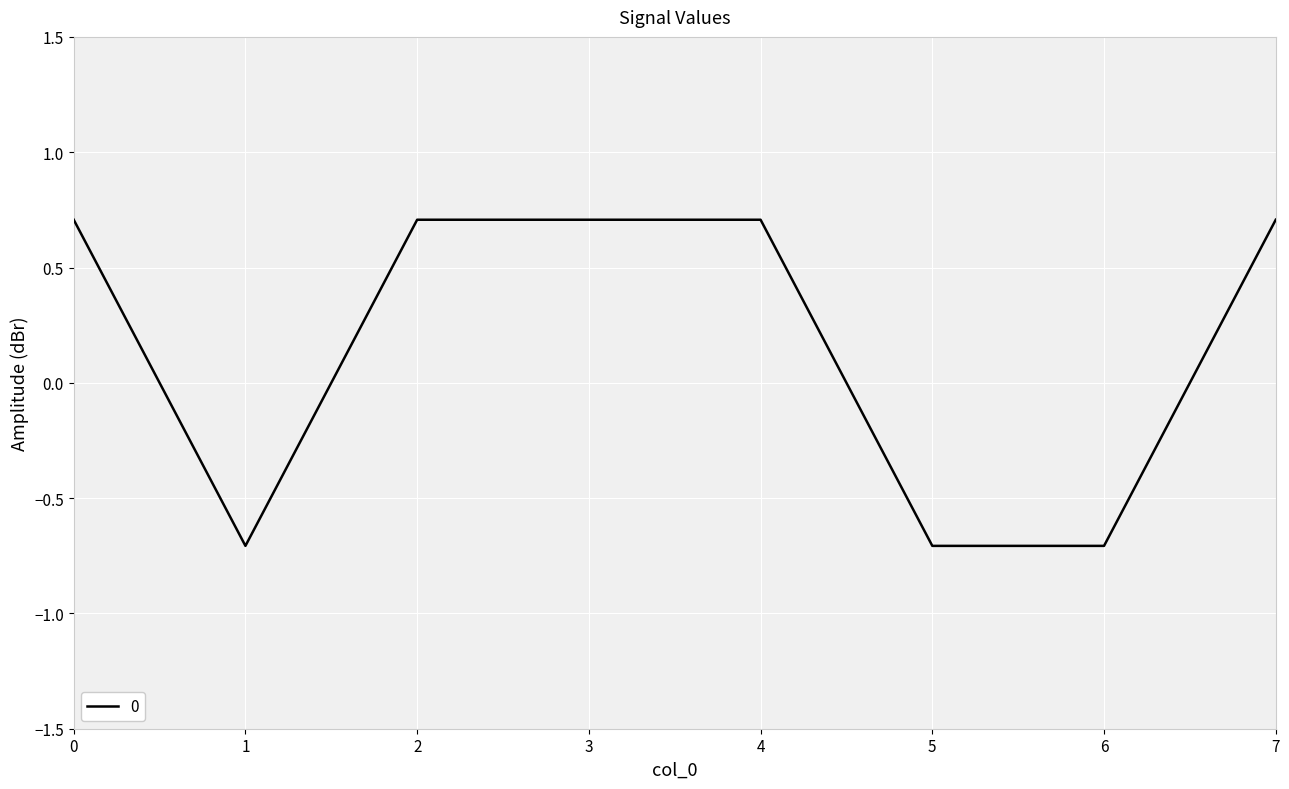

What is the change in value from 5 to 7?

+1.4